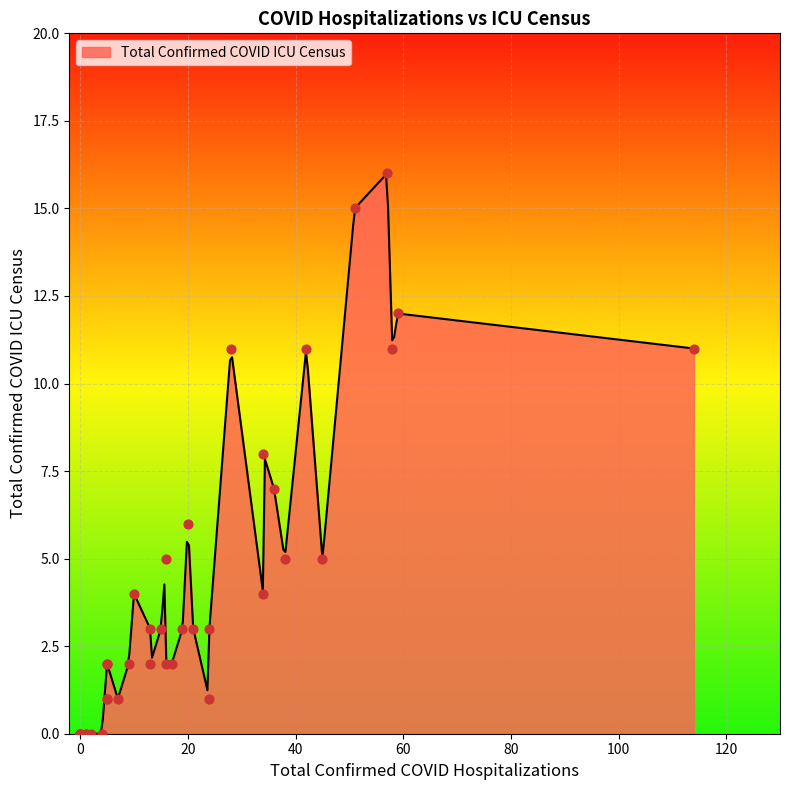

What is the change in value from 20 to 0?

-6